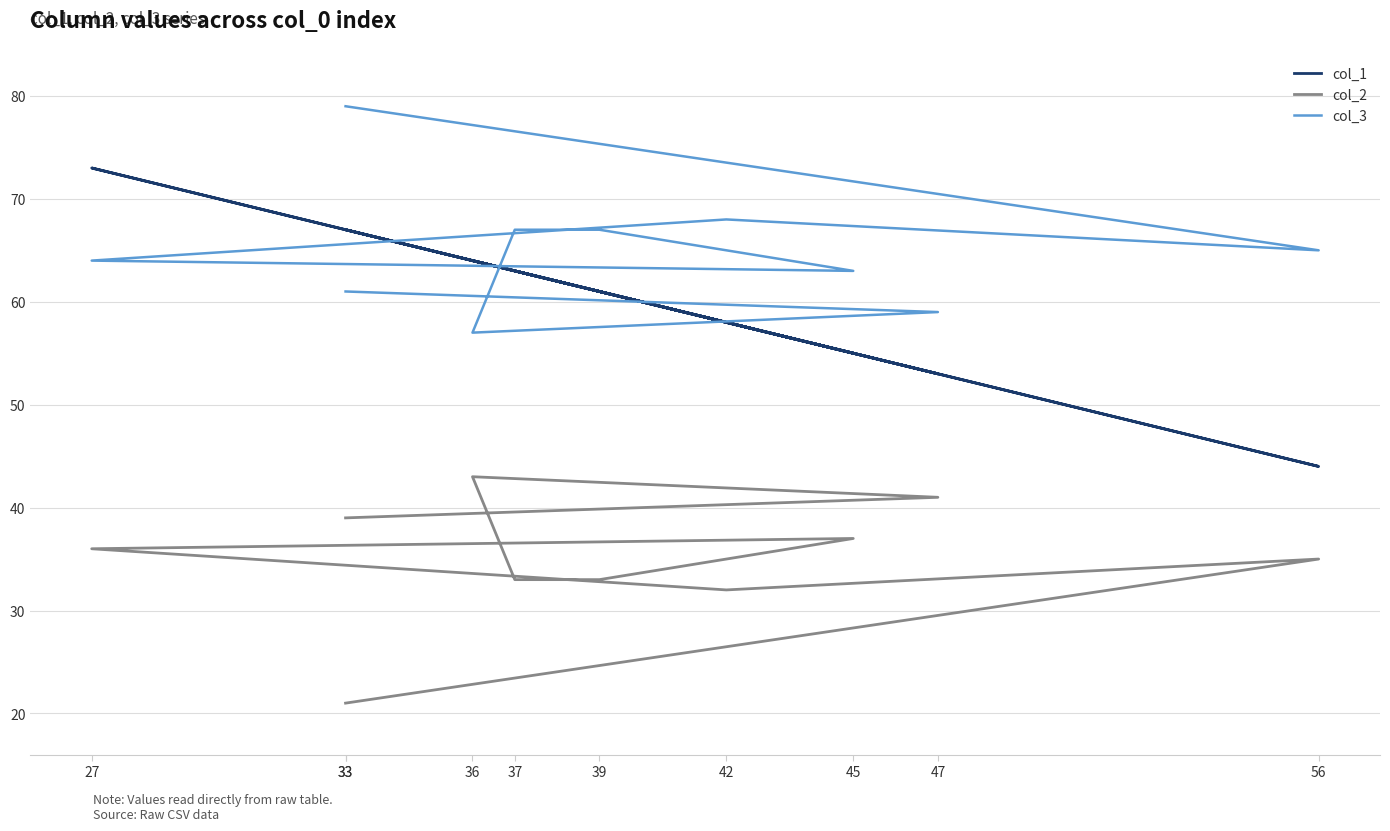

True or false: col_1 has a value of 53 at 47.

True